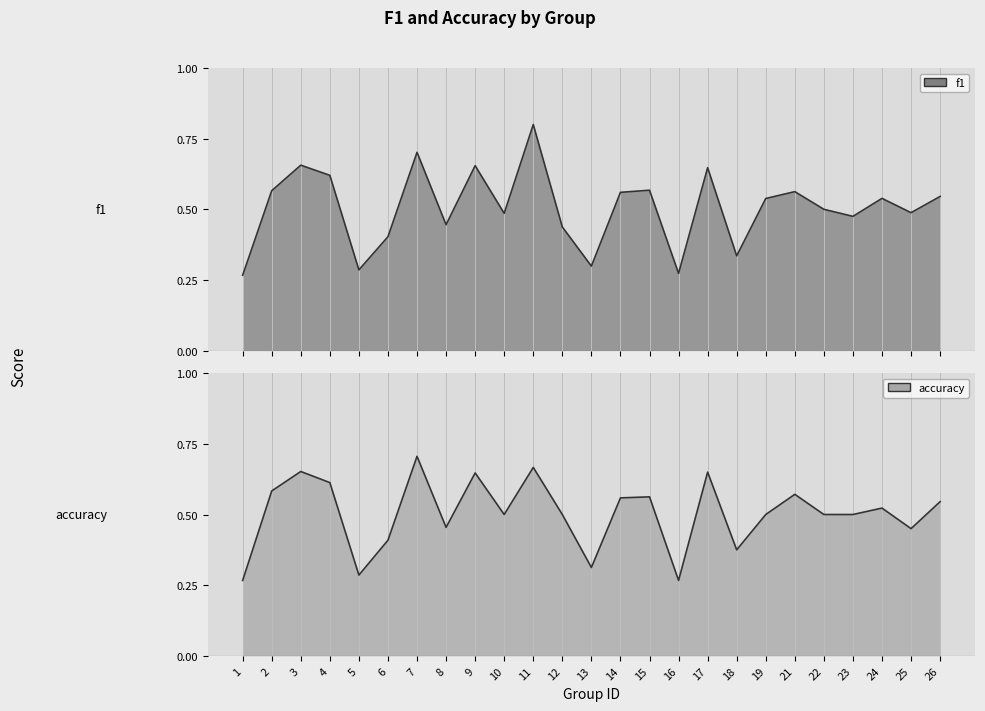

The f1 series shows 0.4 at 6. True or false?

True